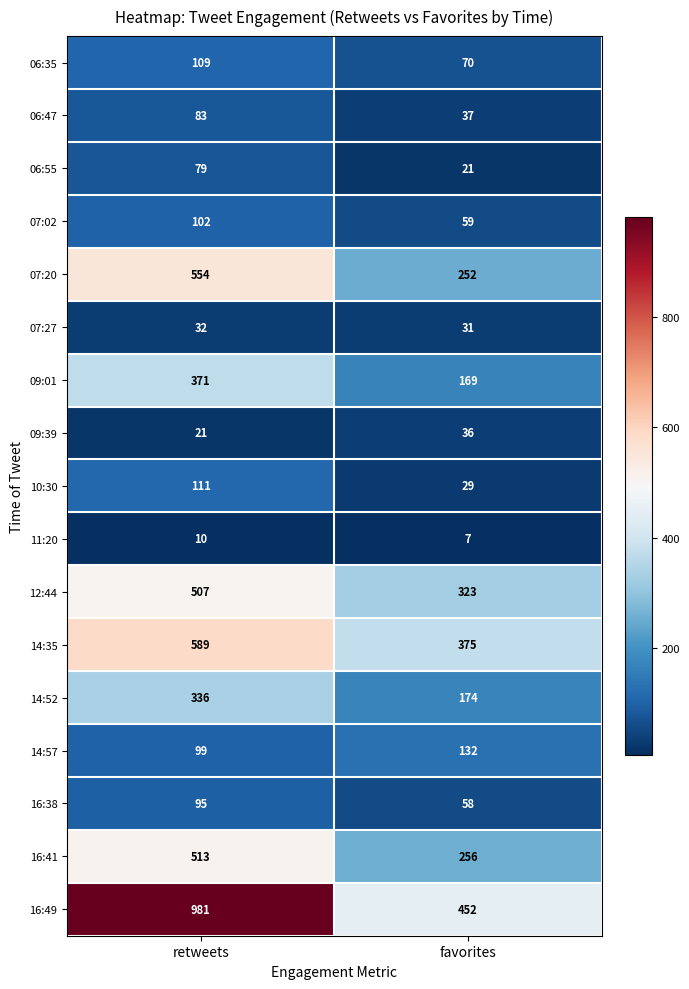

Where is 07:02 nearest to the value 80?

favorites